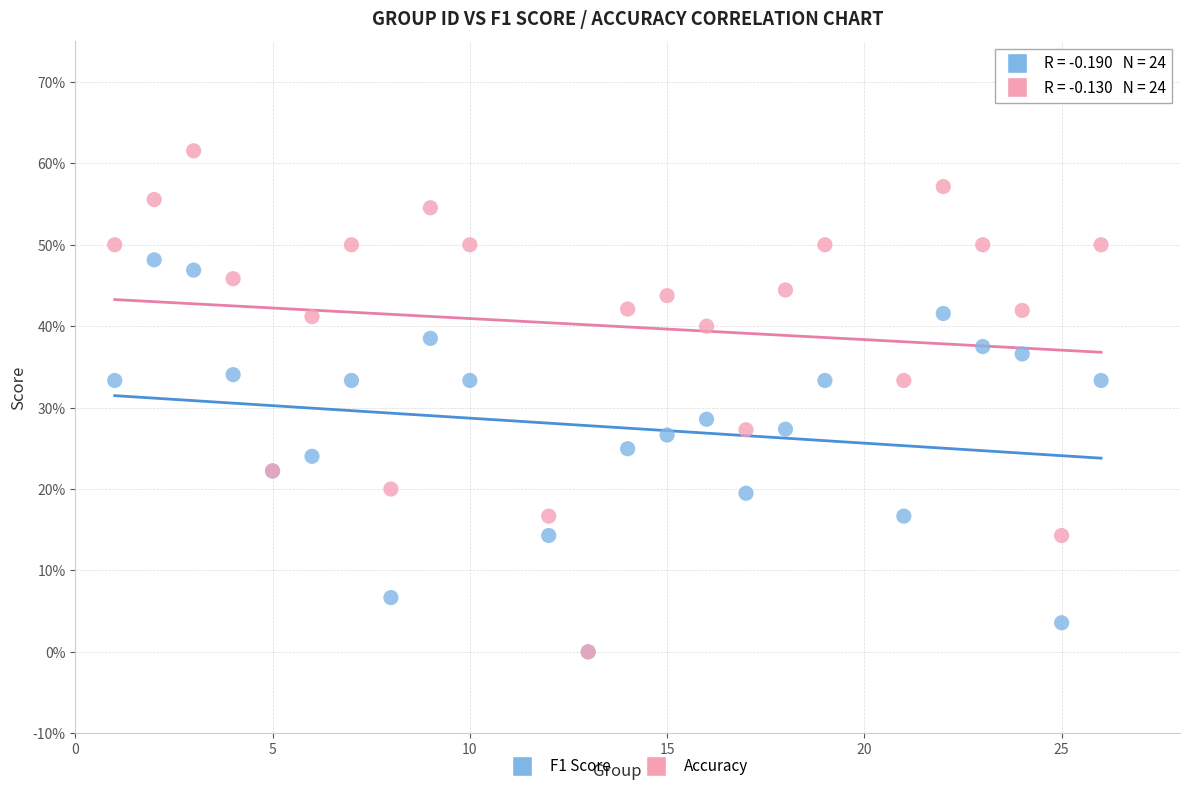

What are all the series names shown in the legend?

F1 Score, Accuracy